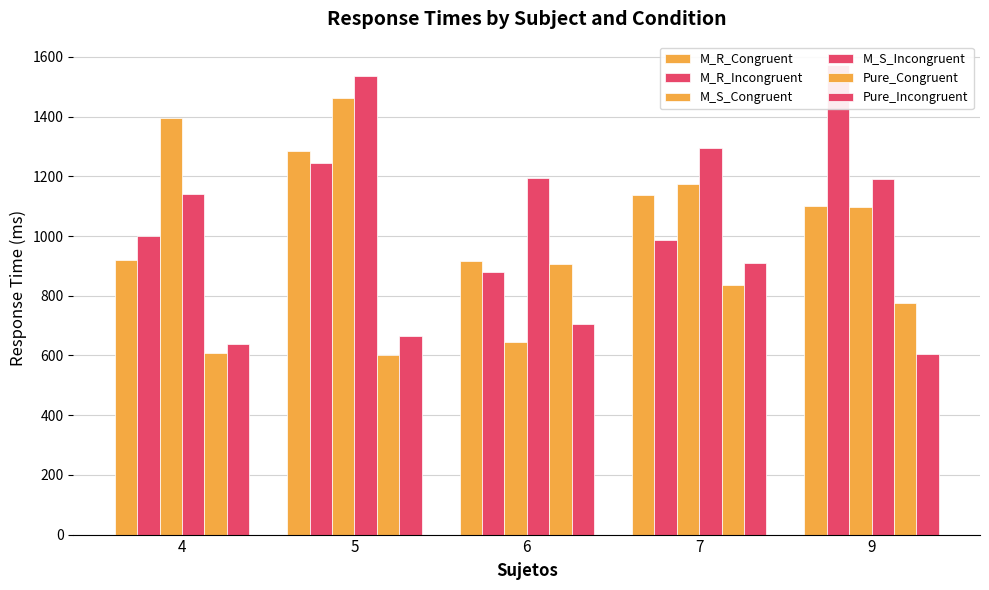

At which category is the sum across all series the highest?

5